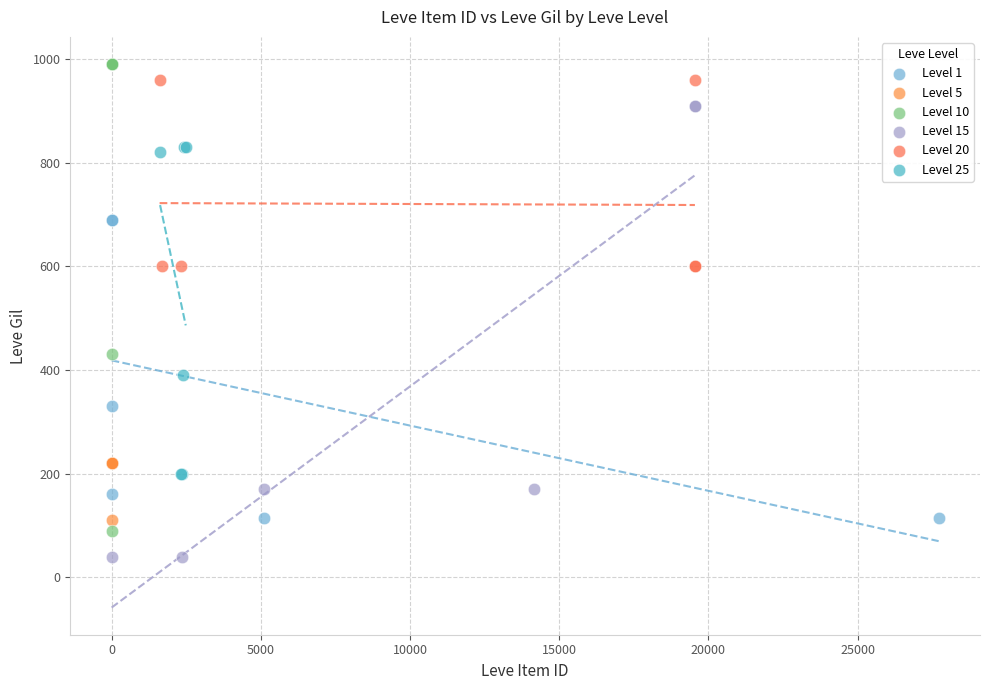

Which series reaches the minimum Y coordinate?

Level 15